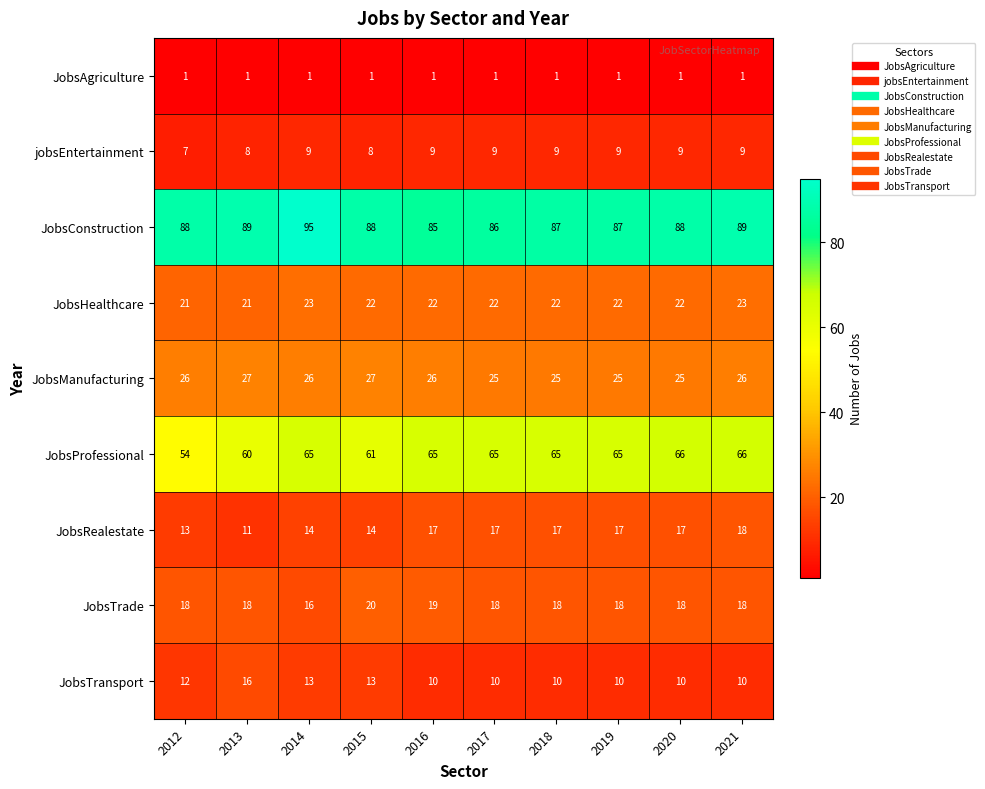

What is the highest value of the JobsTransport series?

16